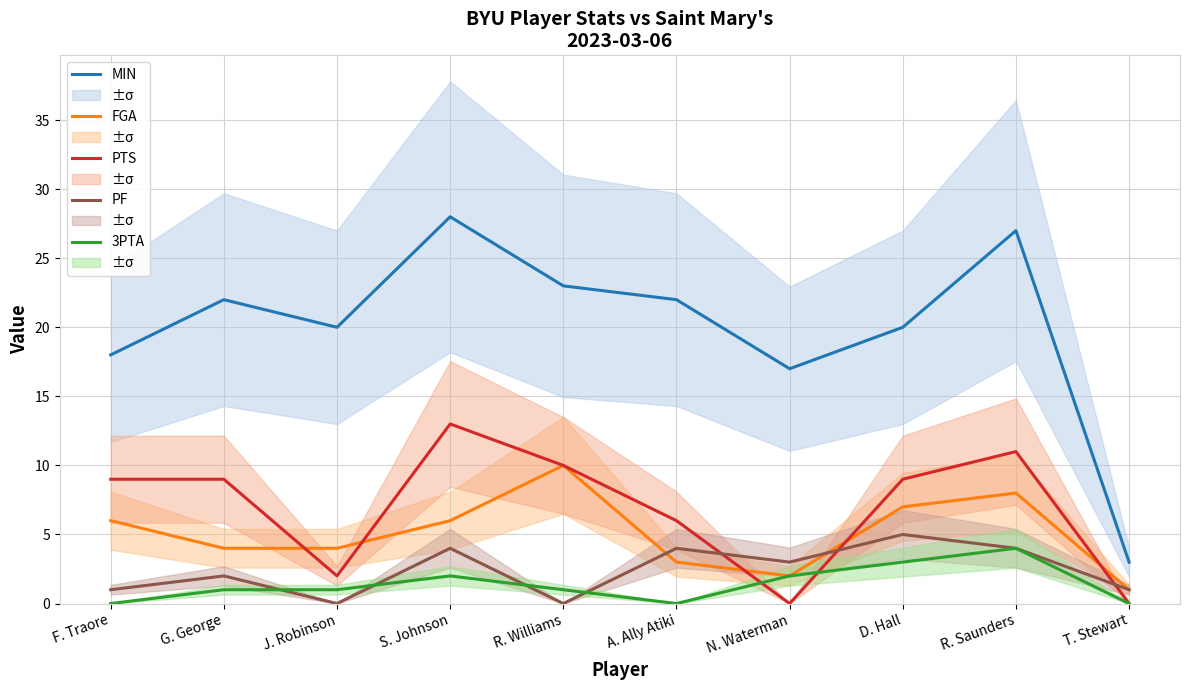

Which series has the widest spread of values?

MIN